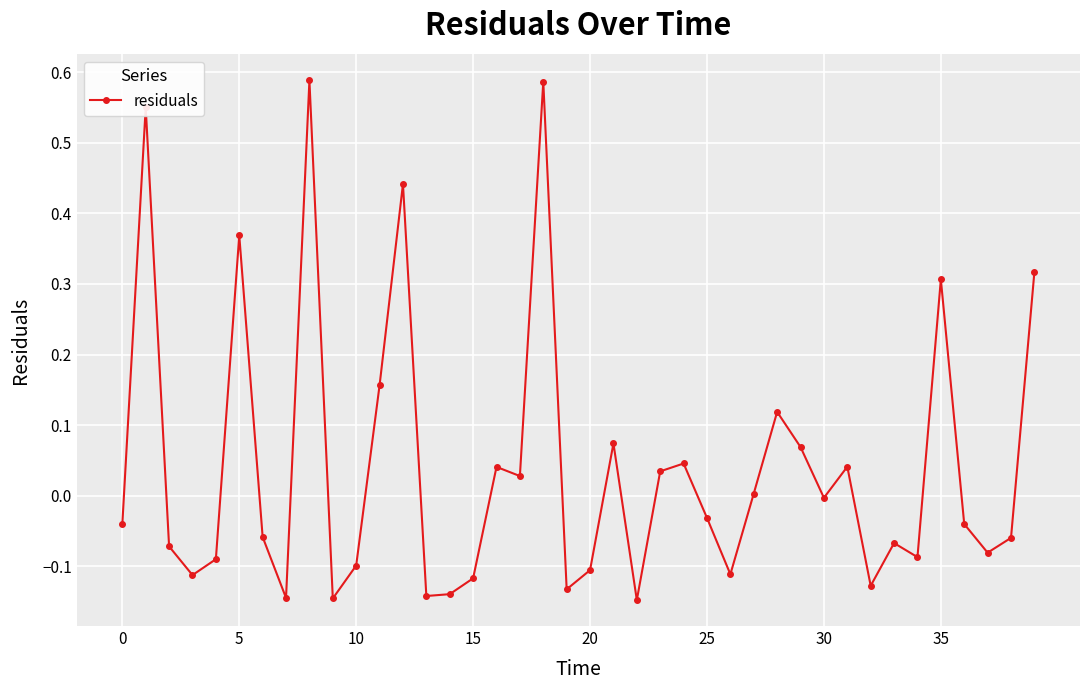

What is the difference between the maximum and minimum values?

0.7